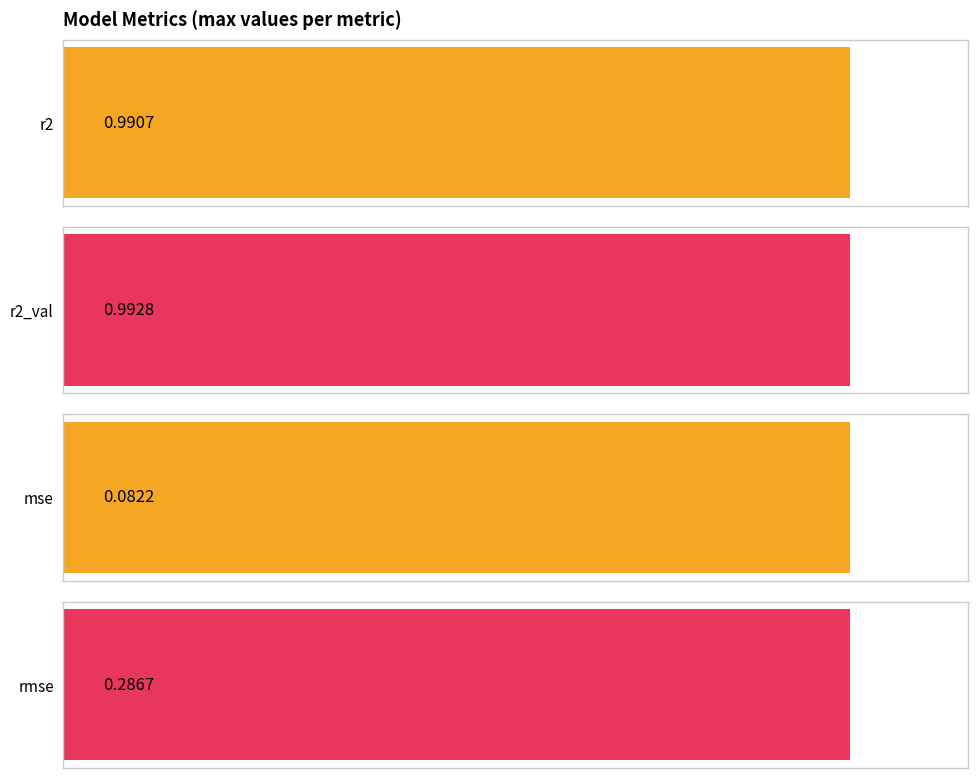

What is the value of the r2_val bar at the 7th from the left?

1.0